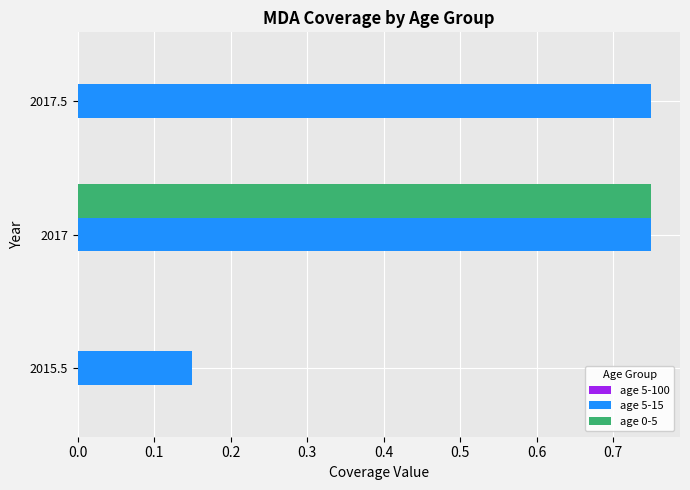

Which series changed the most between 2015.5 and 2017.5?

age 5-15